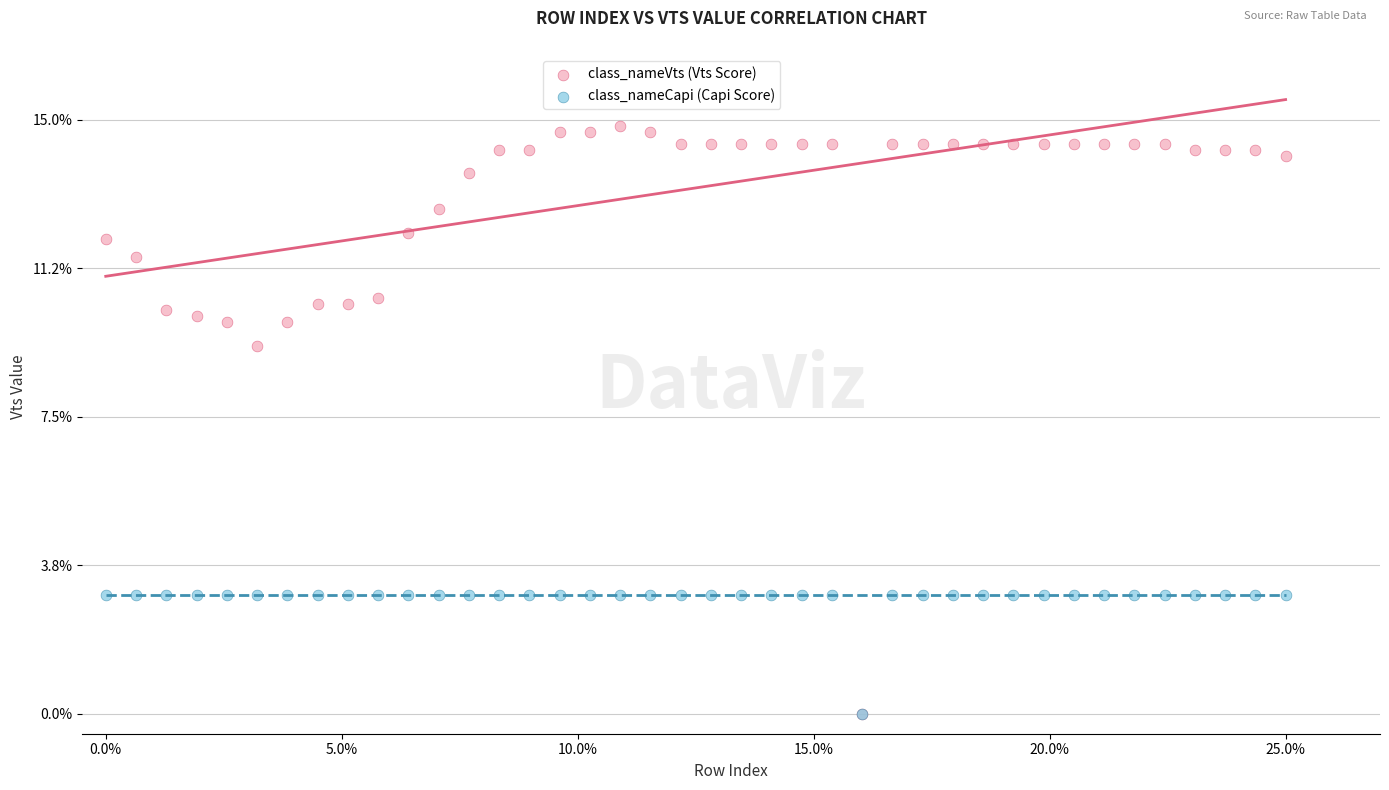

In the class_nameVts (Vts Score) series, what Y value is closest to 7?

9.3